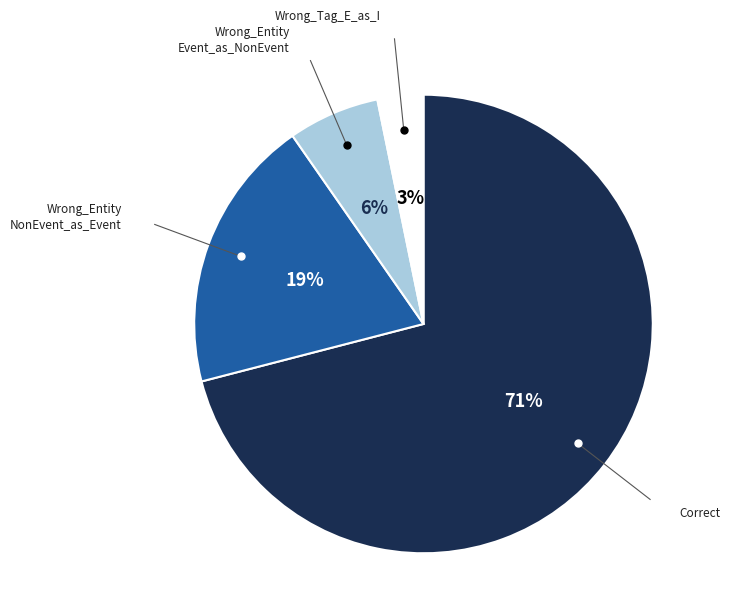

Does any single category account for the majority?

Yes